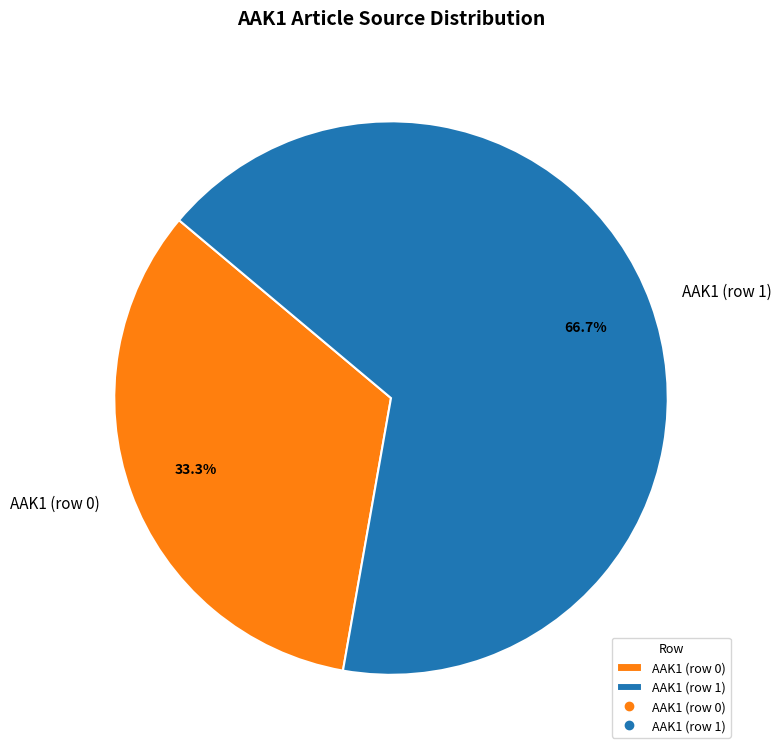

How many segments does this pie chart have?

2